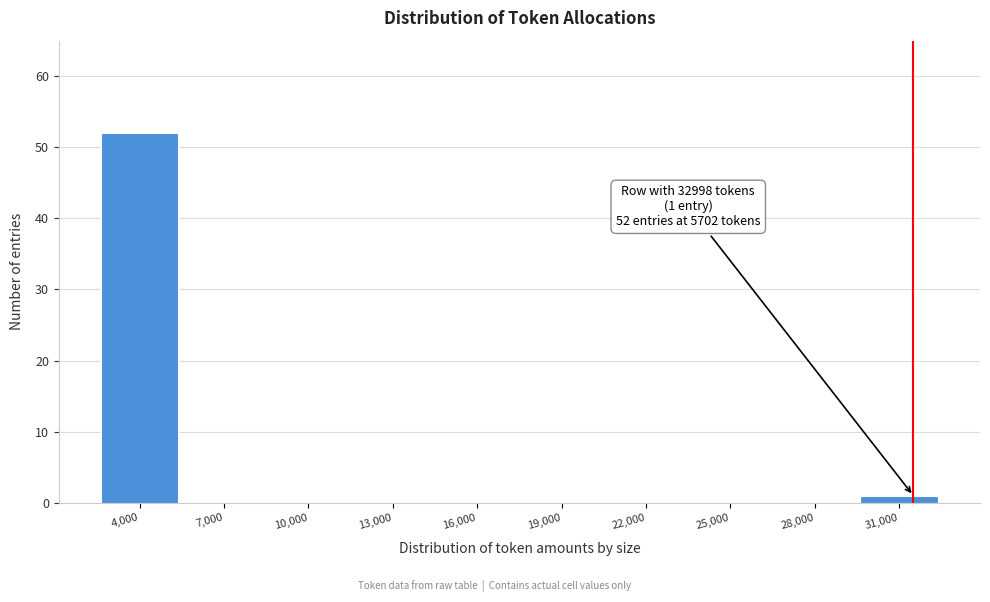

Reading left to right, transcribe all the data shown in this chart.

4,000=52	7,000=0	10,000=0	13,000=0	16,000=0	19,000=0	22,000=0	25,000=0	28,000=0	31,000=1